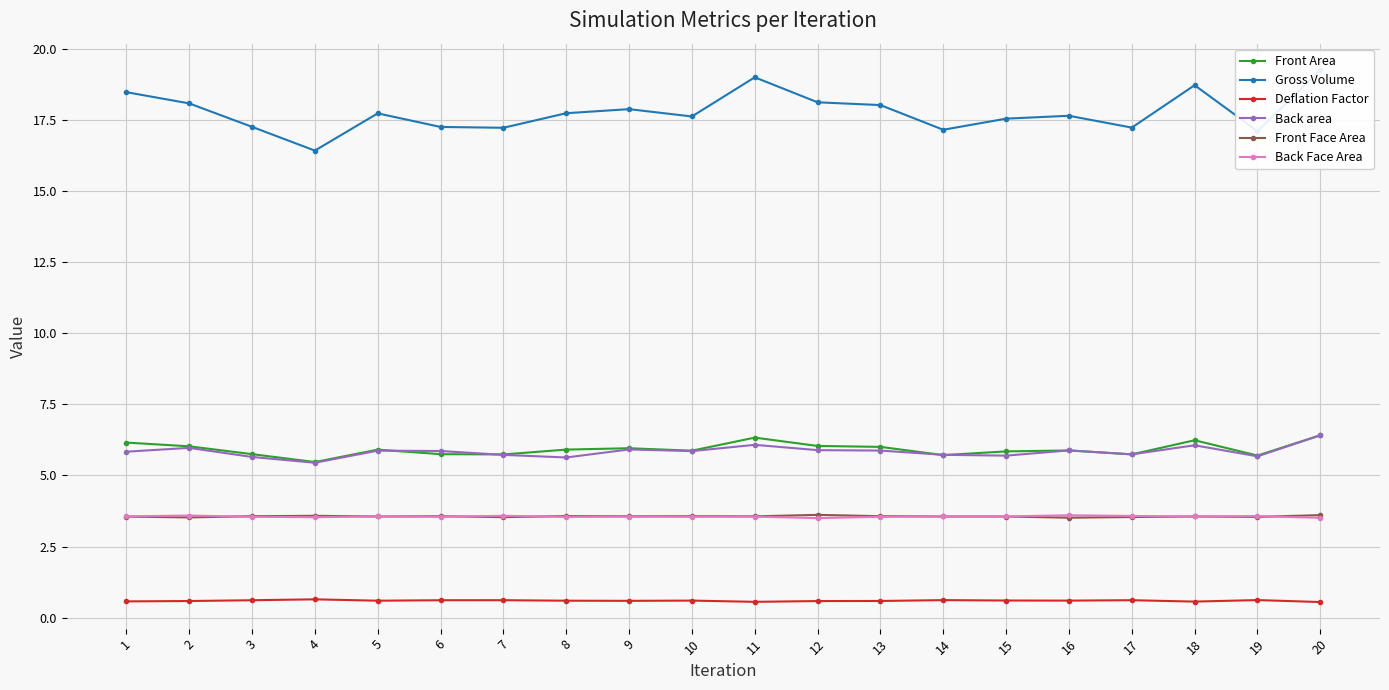

True or false: Front Area and Back area cross at least once.

True